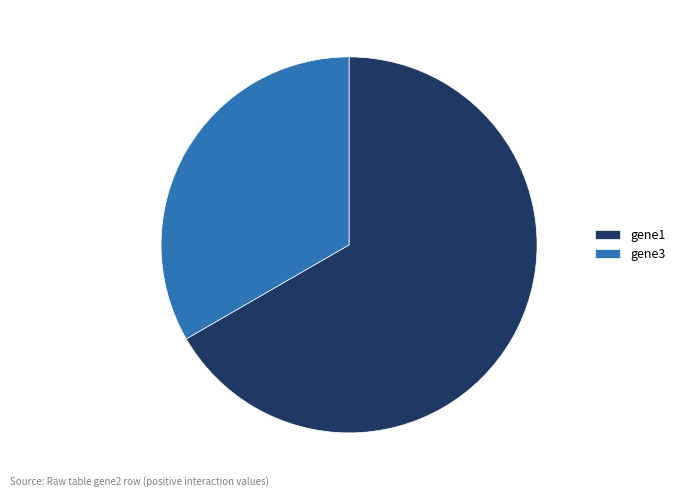

Which slice represents more than half of the pie?

gene1